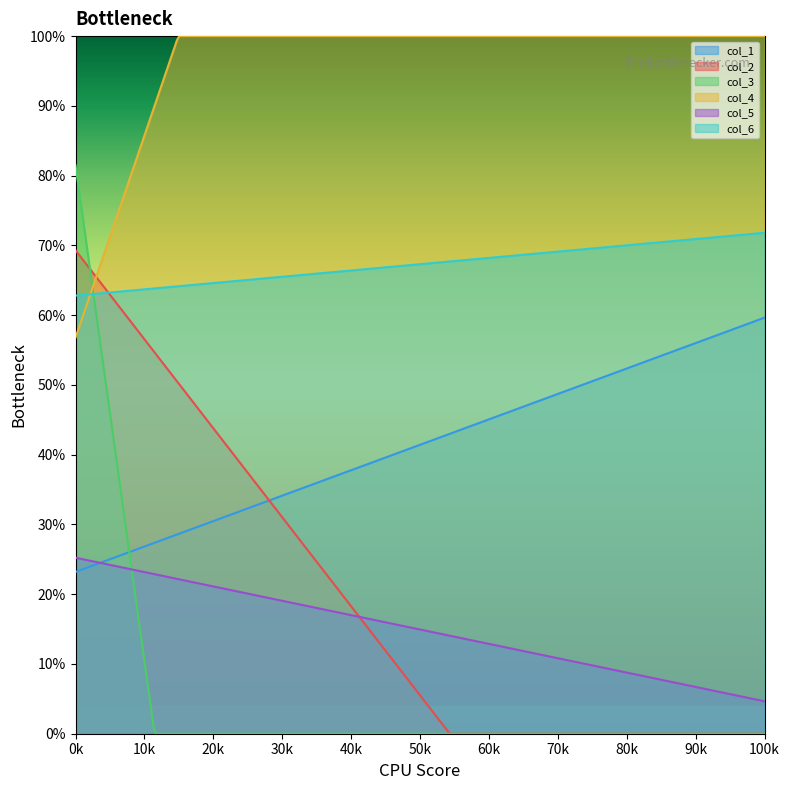

Which has a higher value, 0 or 1?

1